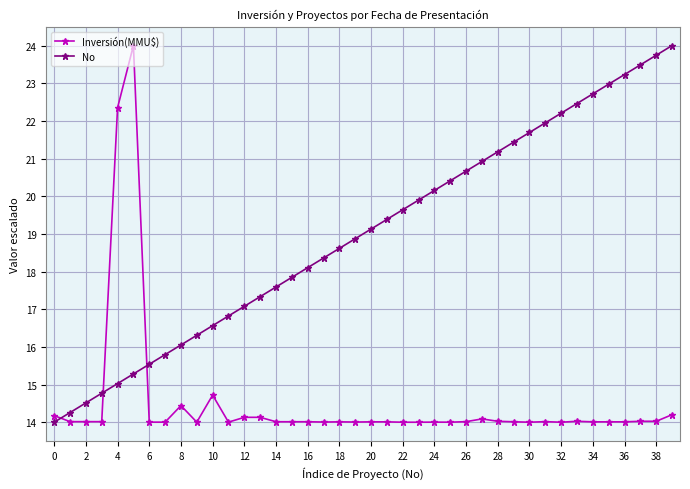

What is the greatest value displayed?

24.0